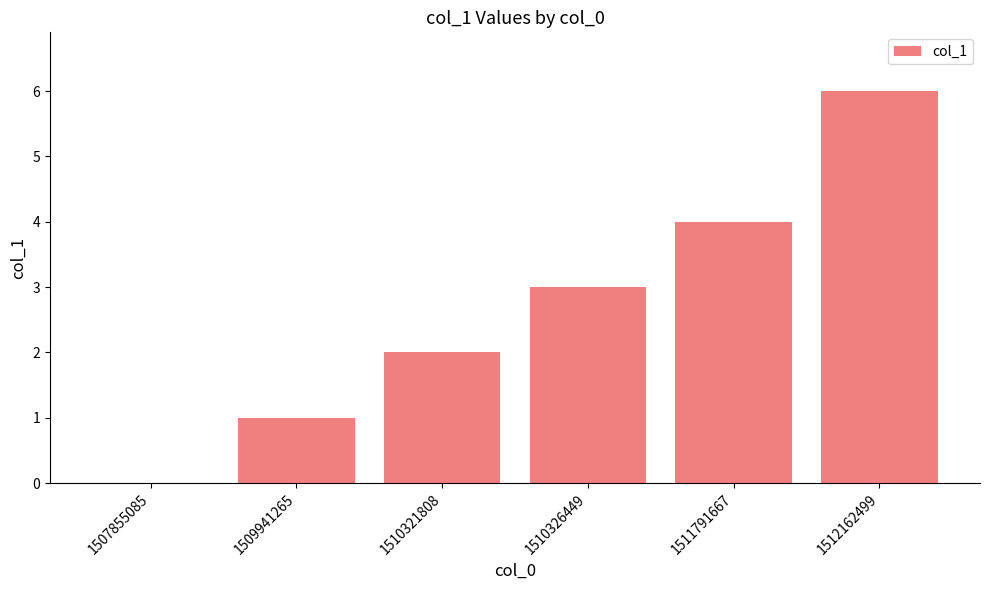

At which category does the chart reach its peak across all series?

1512162499